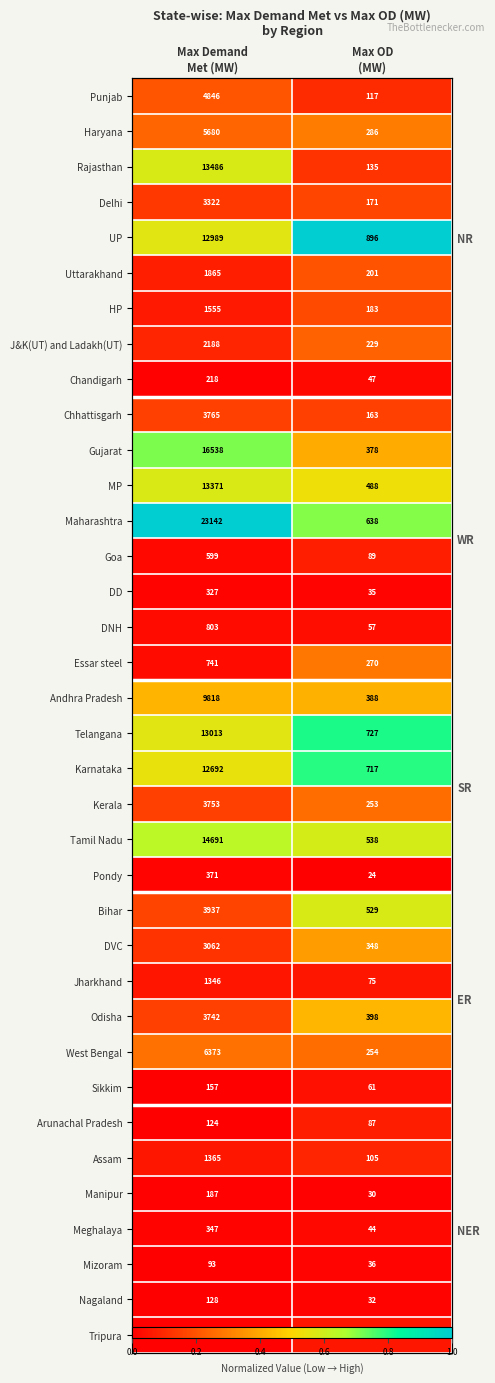

How many Assam values are between 0 and 1?

2